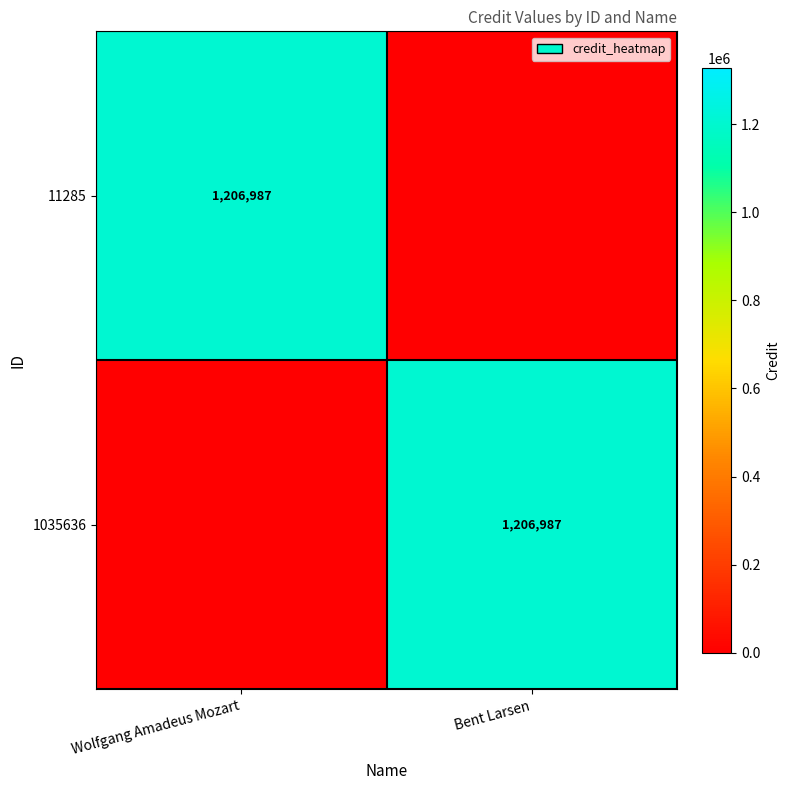

Is it true that 1035636 equals 1593049 at Bent Larsen?

False